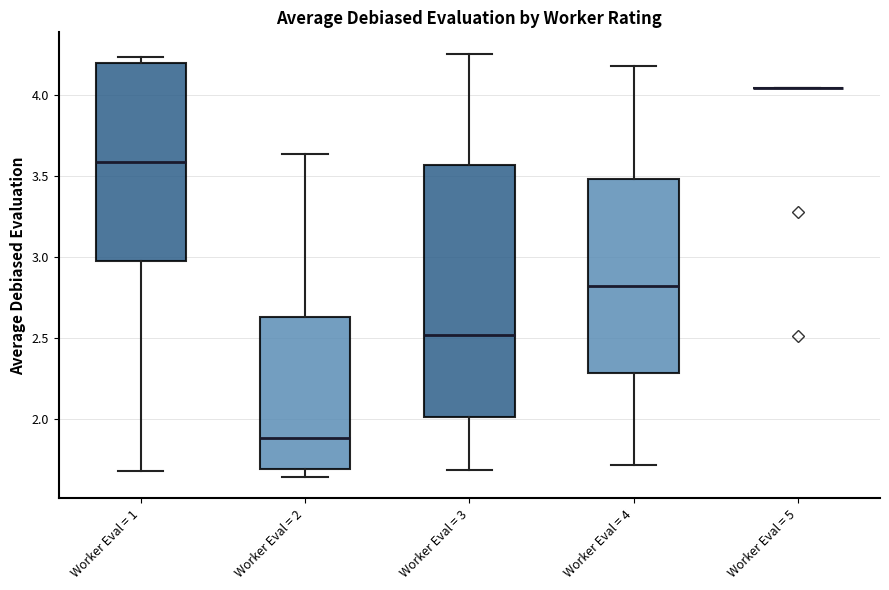

Where is the upper edge of the box for Worker Eval = 1 on the y-axis? The values are not printed on the chart, so give them approximately, as read against the axis.

4.20